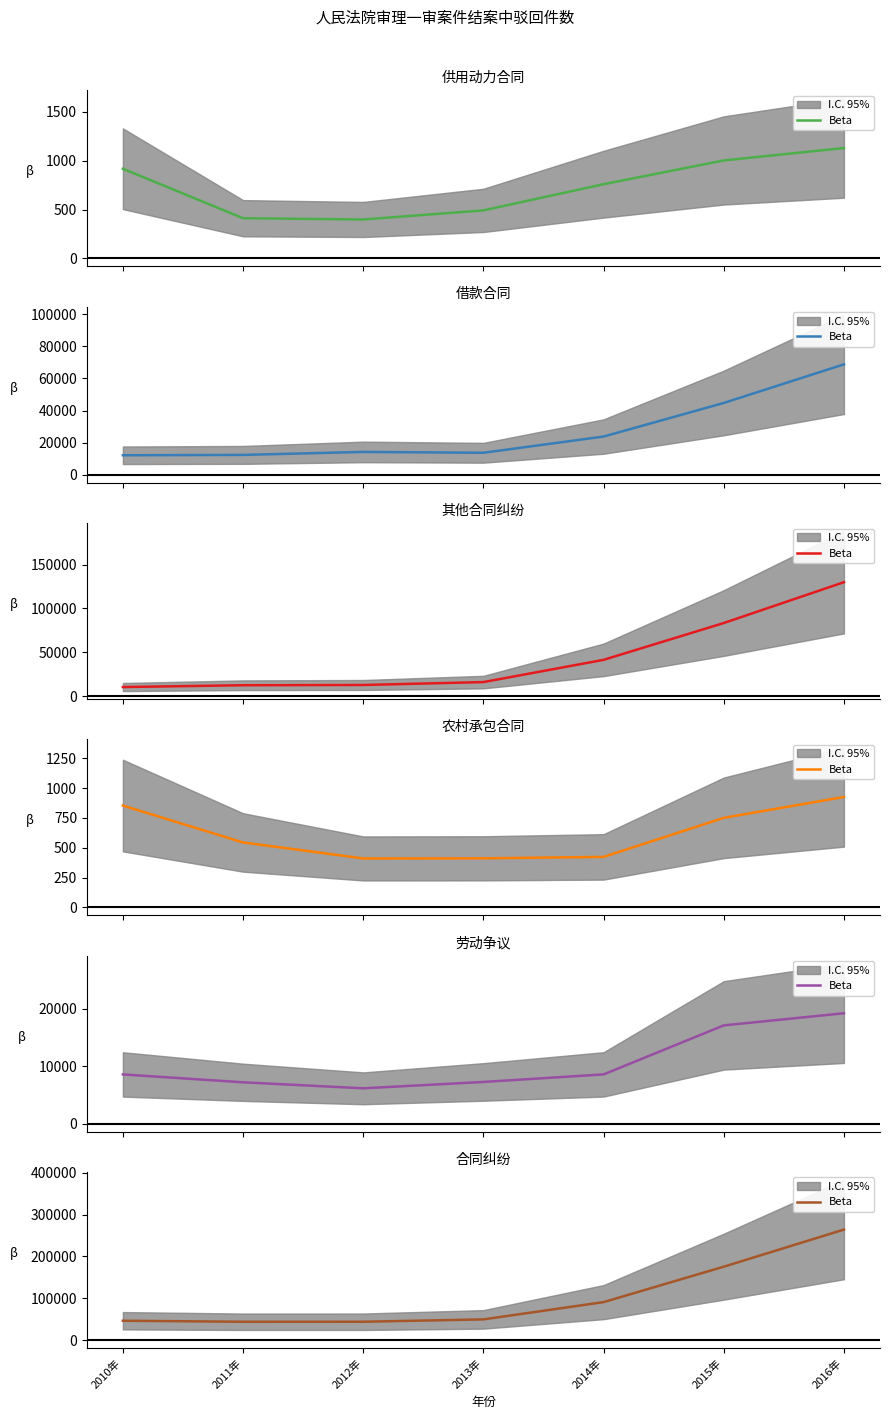

Read the value at 2011年, to the nearest 50.

43700